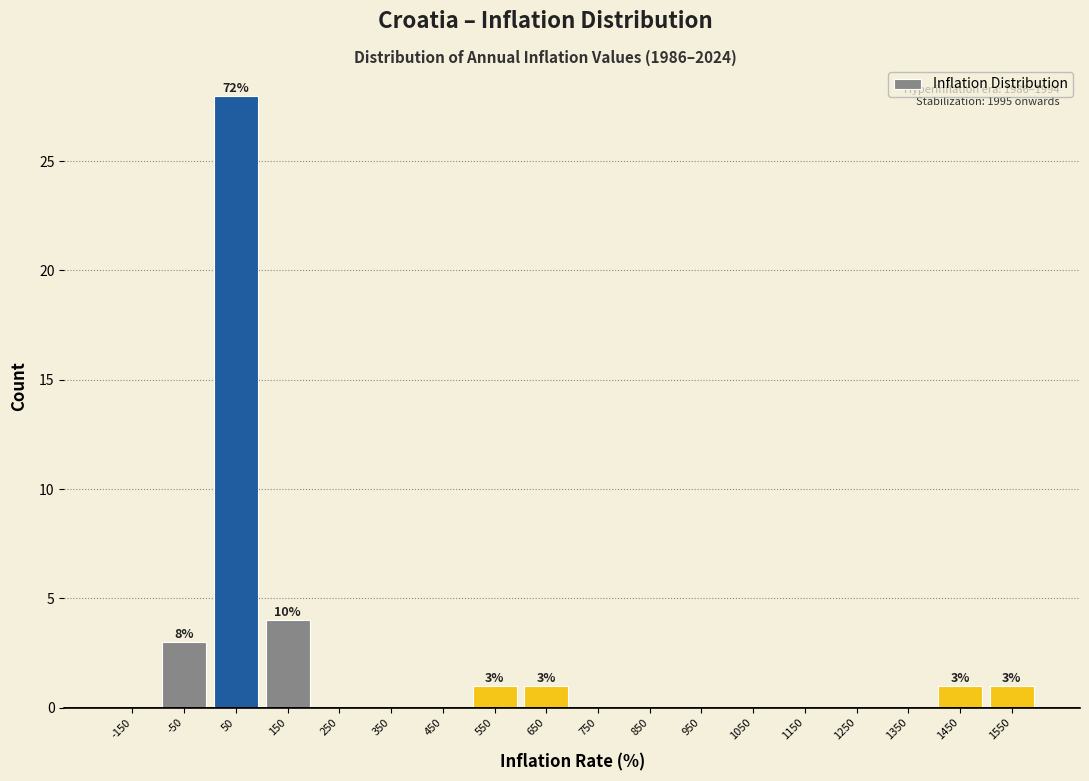

Which range on the x-axis has the tallest bar?

0 to 100